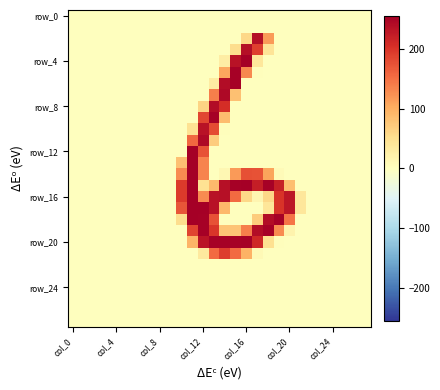

How many series are shown in this chart?

28